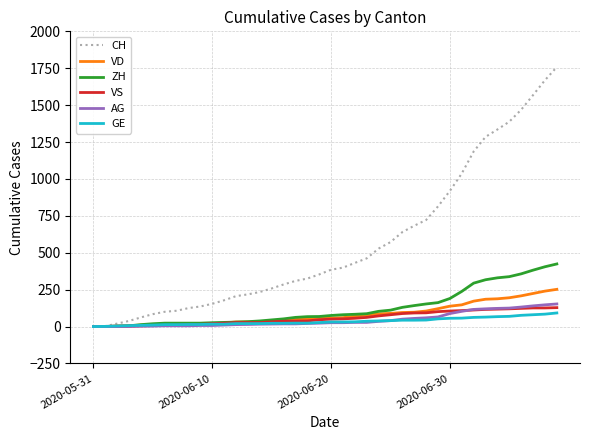

What is the greatest value displayed?

1758